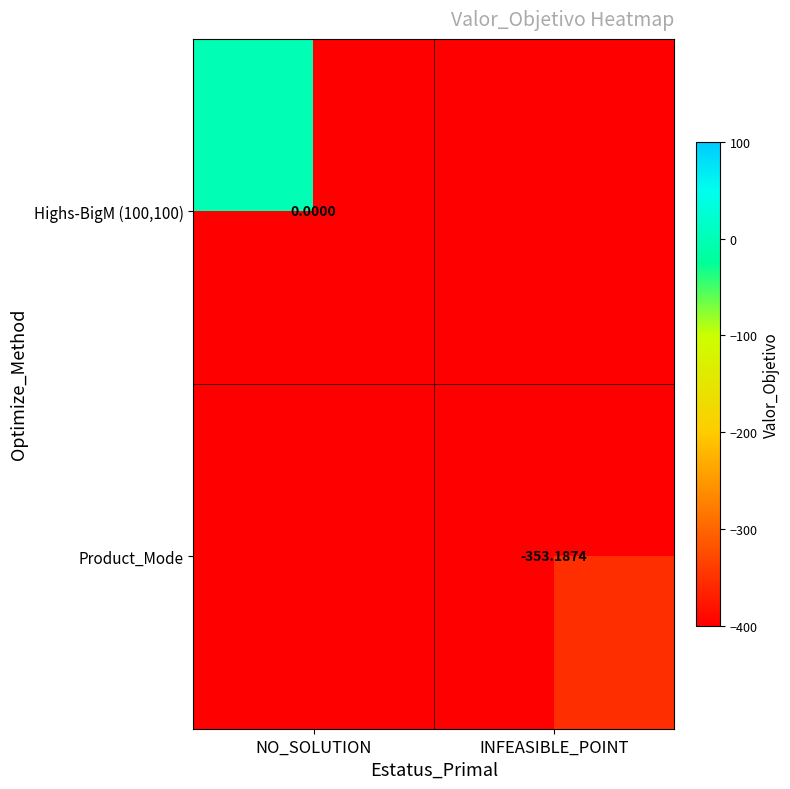

How many values in Product_Mode are below zero?

1